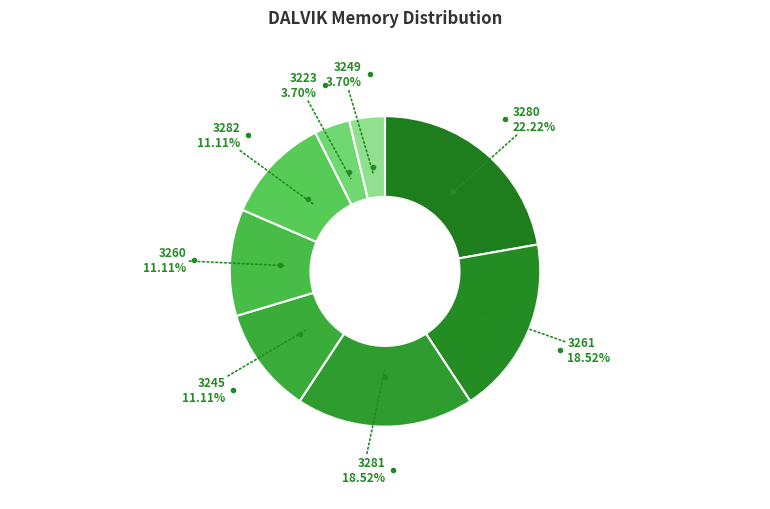

How many slices are in this pie chart?

8